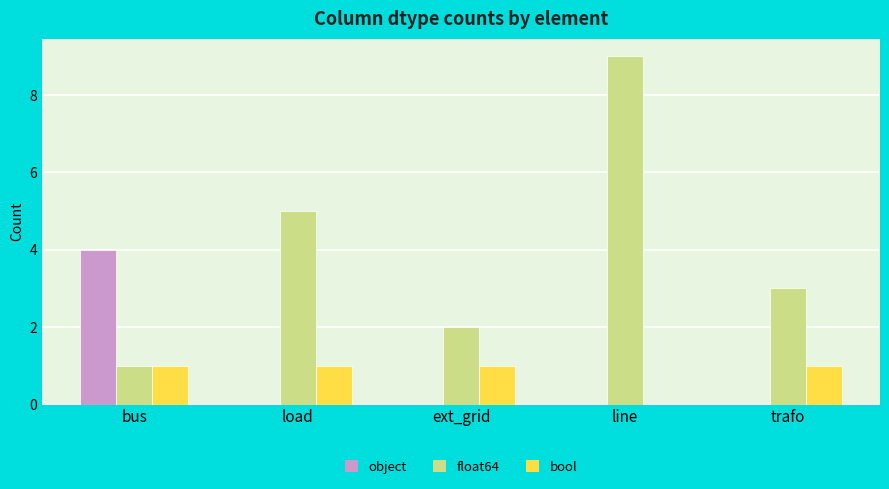

Are the bars horizontal?

No